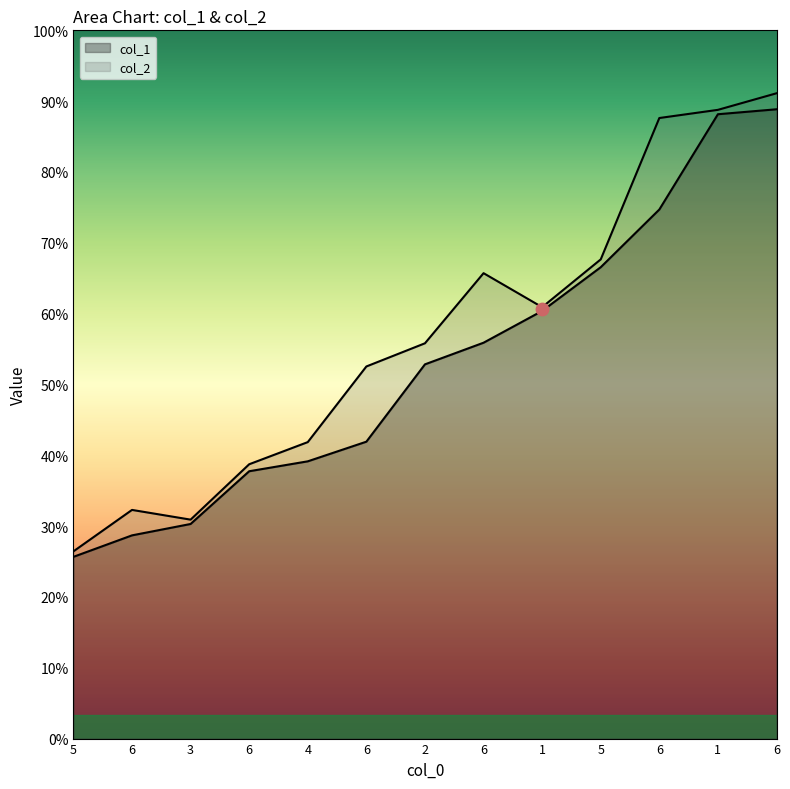

Which series contains the lowest Y value?

col_1